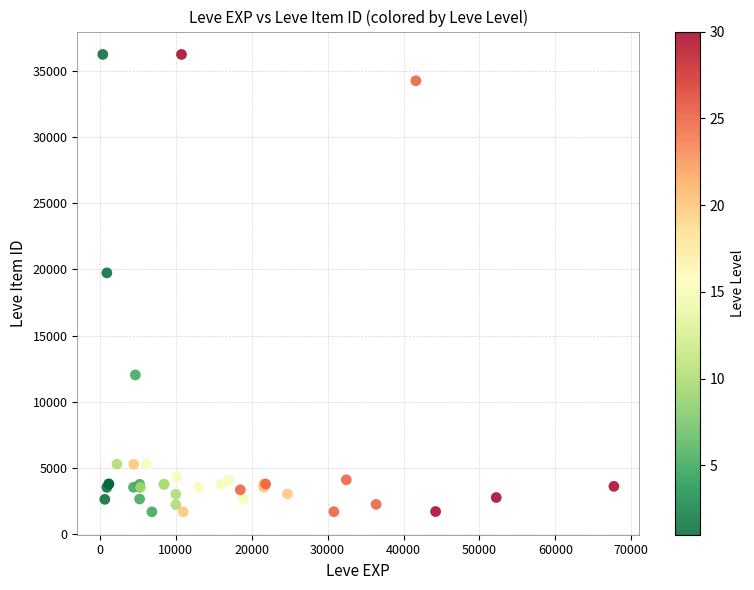

What Y value in the scatter plot is closest to 18967?

19744